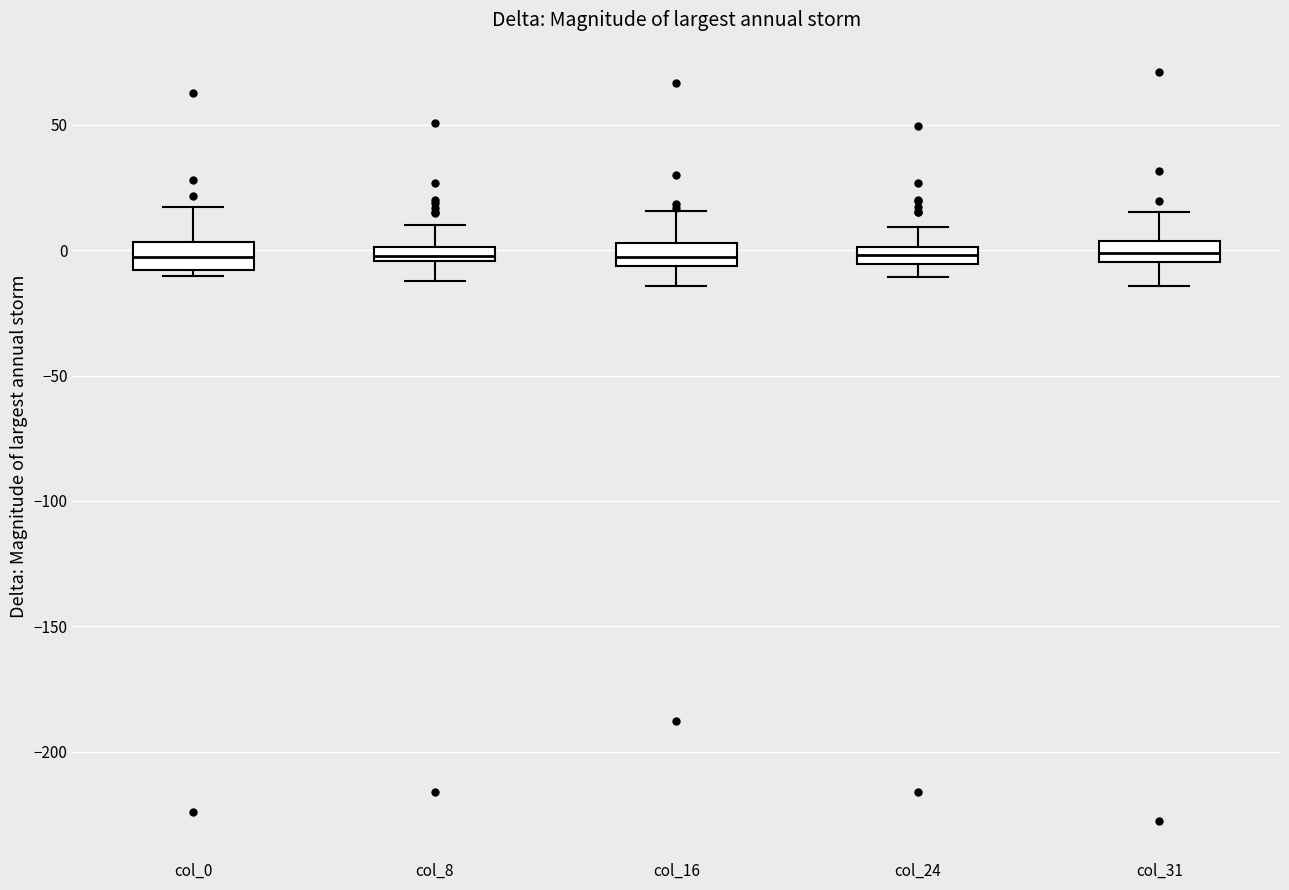

Where is the upper edge of the box for col_0 on the y-axis? The values are not printed on the chart, so give them approximately, as read against the axis.

5